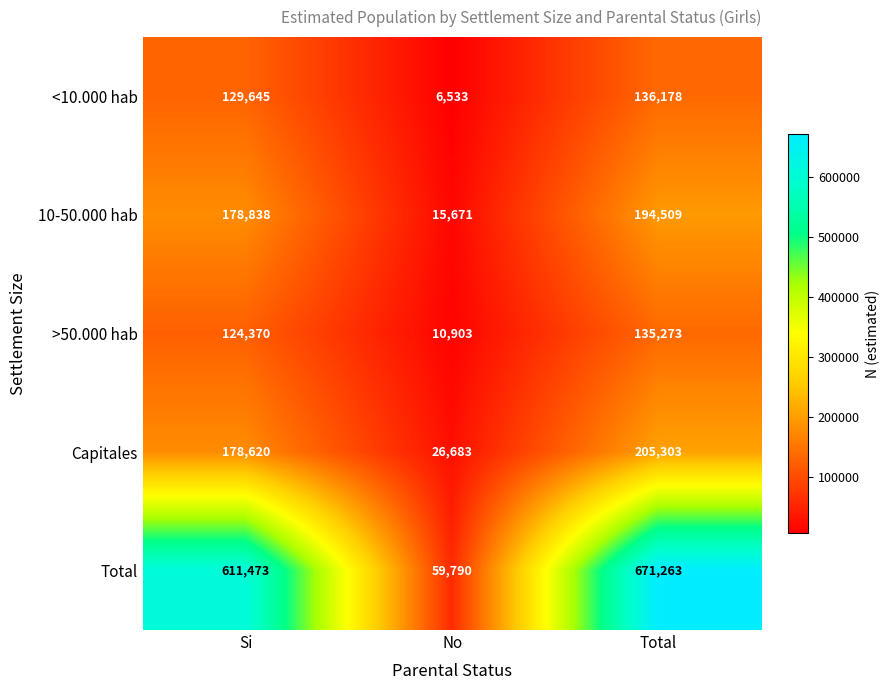

What is the maximum value shown in the chart?

671263